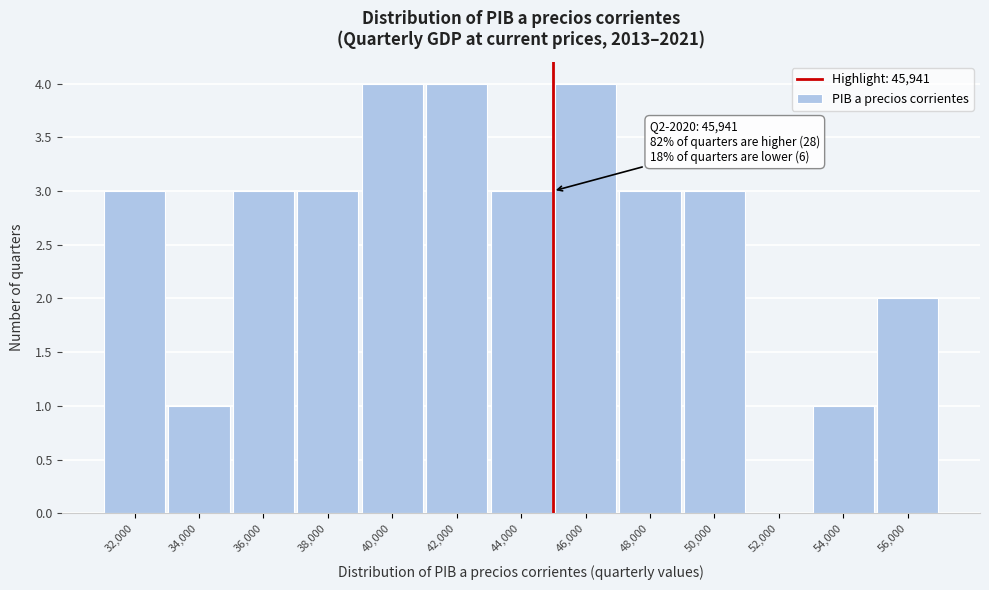

Reading right to left, transcribe all the data shown in this chart.

56,000=2	54,000=1	52,000=0	50,000=3	48,000=3	46,000=4	44,000=3	42,000=4	40,000=4	38,000=3	36,000=3	34,000=1	32,000=3